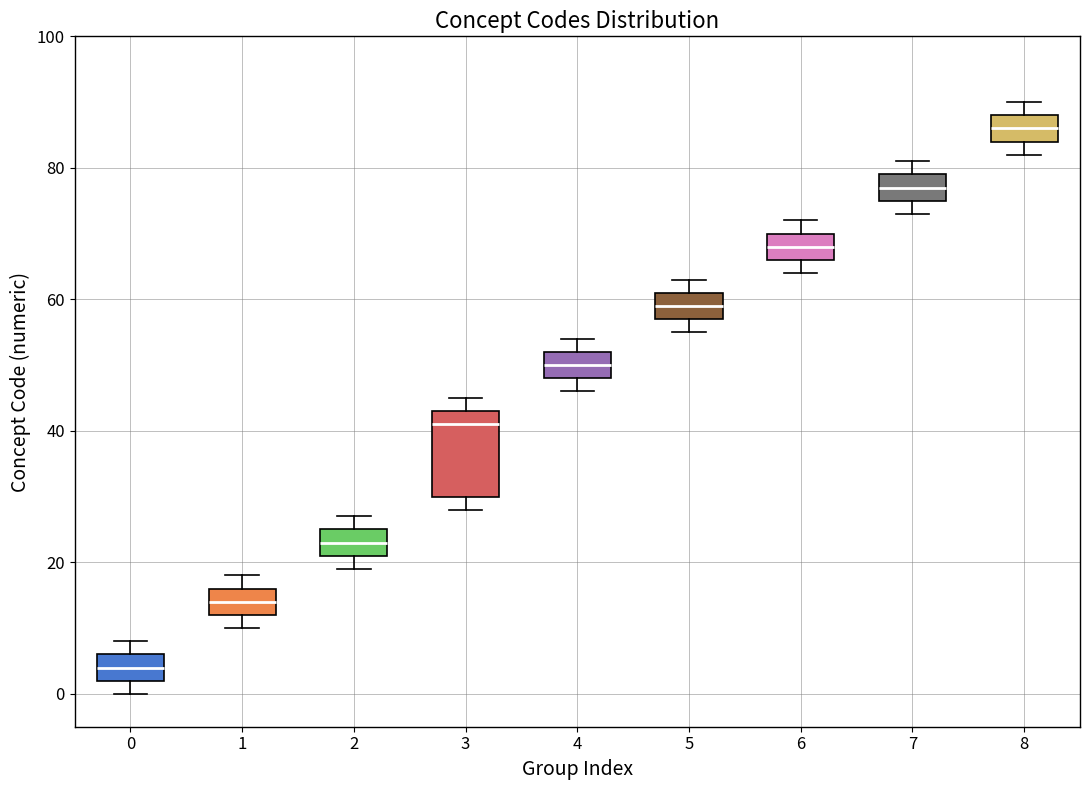

Which box's median line is the lowest?

0